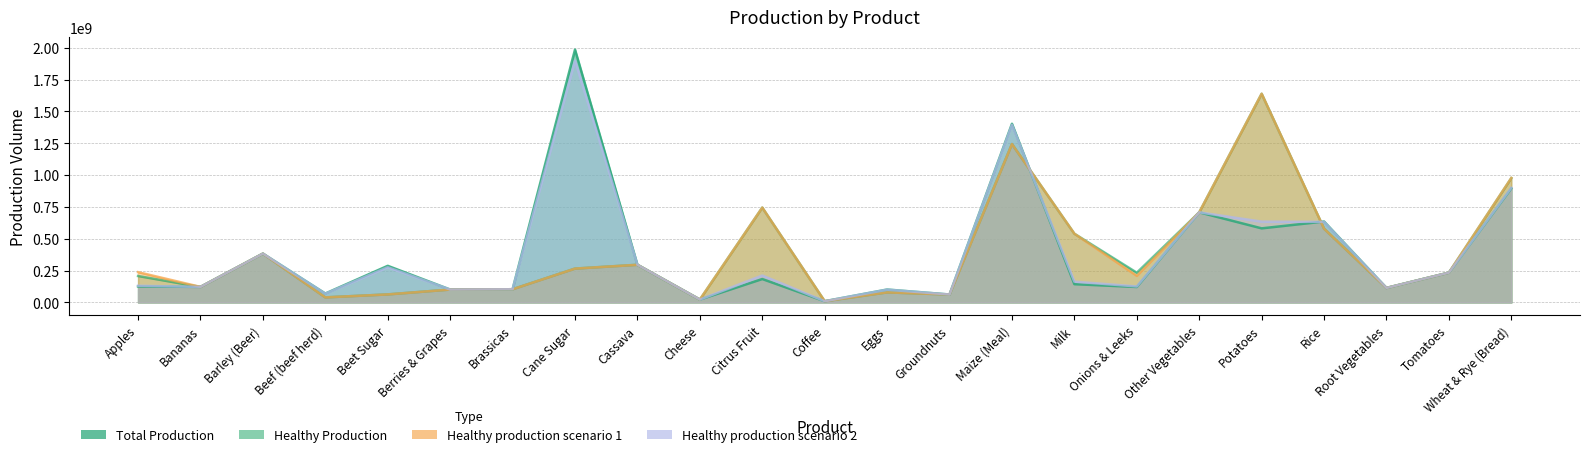

How many interior local valleys does the Healthy production scenario 1 series have?

7